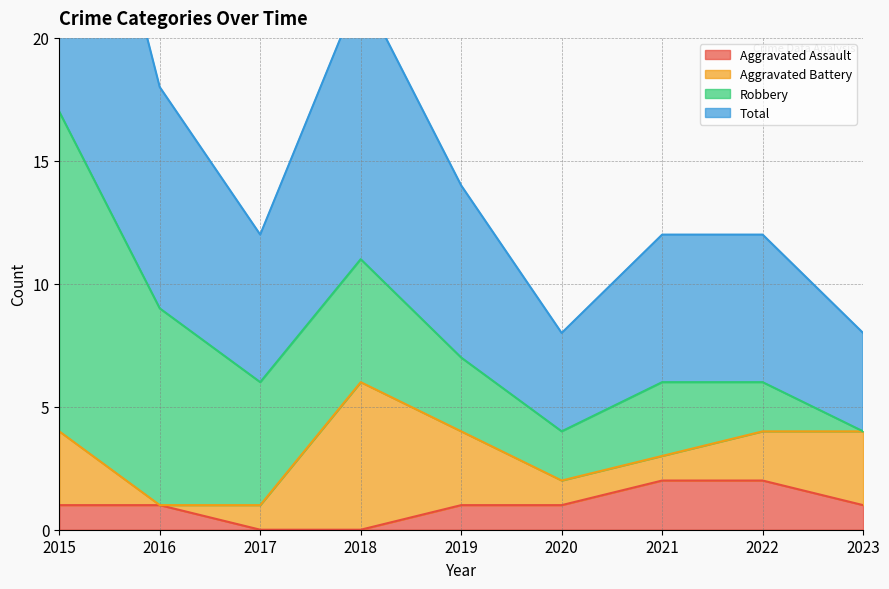

What is the greatest value displayed?

17